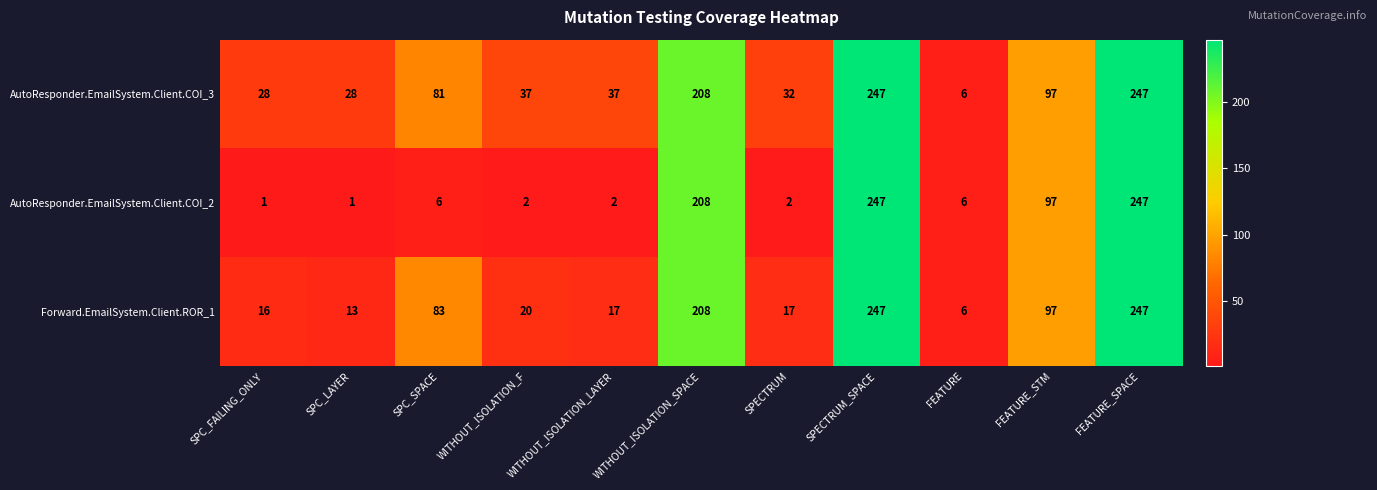

Which series has the widest spread of values?

AutoResponder.EmailSystem.Client.COI_2